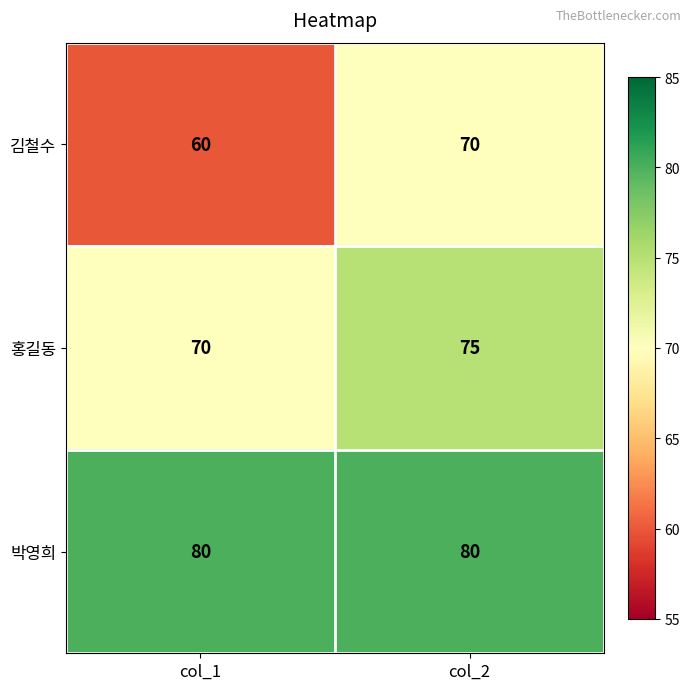

Rank the categories by 홍길동 value from highest to lowest.

col_2, col_1